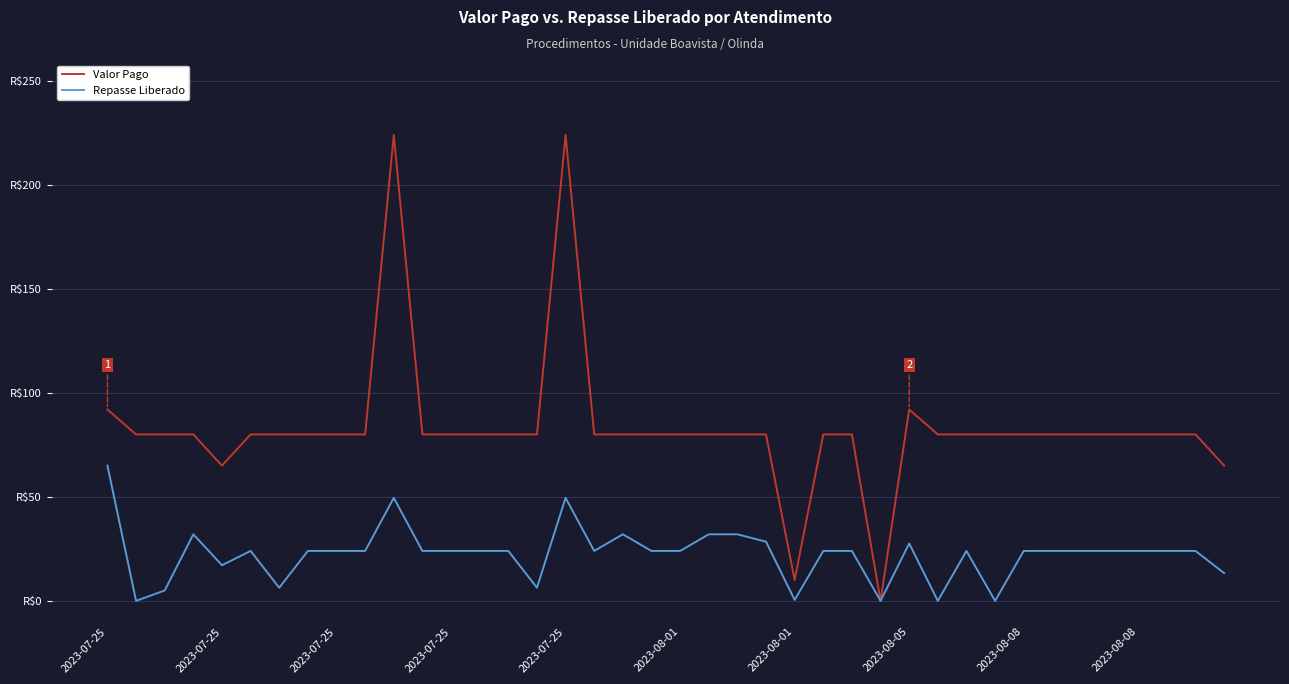

Where is the first local minimum for Repasse Liberado?

2023-07-25